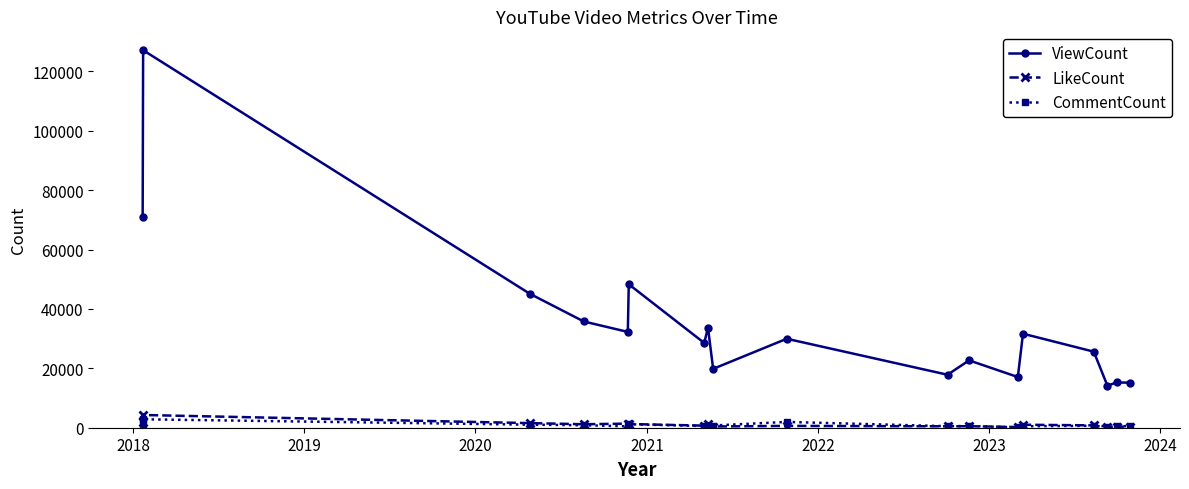

What is the lowest value of the ViewCount series?

14189